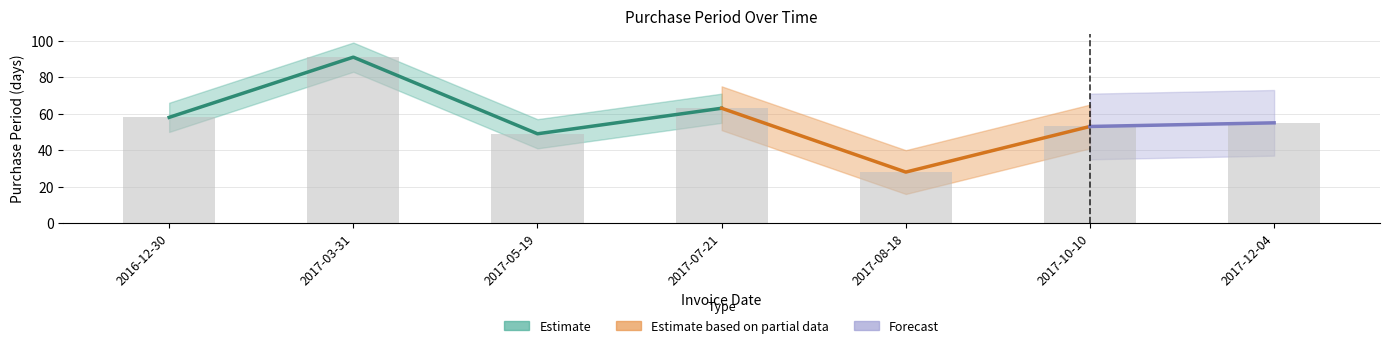

The value at 2017-12-04 is 73. True or false?

False